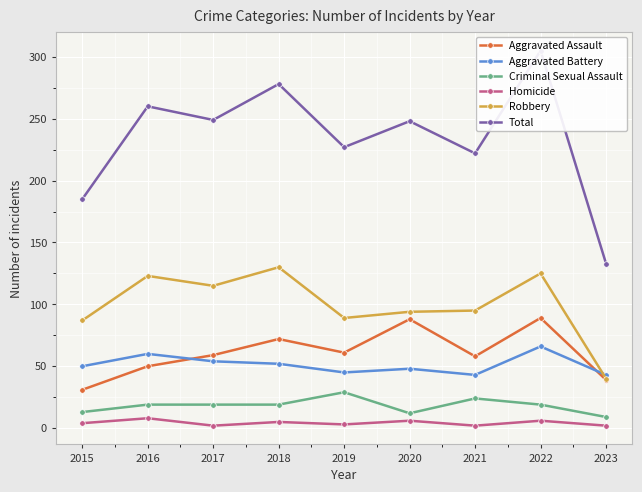

Which series has the largest range (max minus min)?

Total